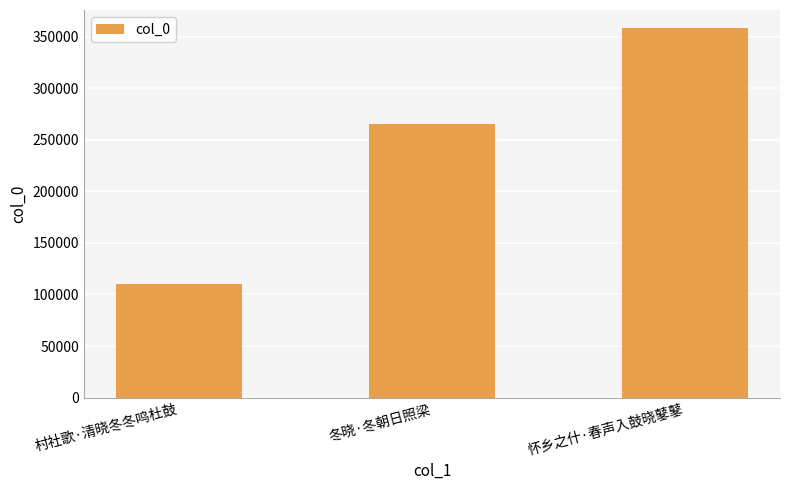

Does the chart contain any negative values?

No